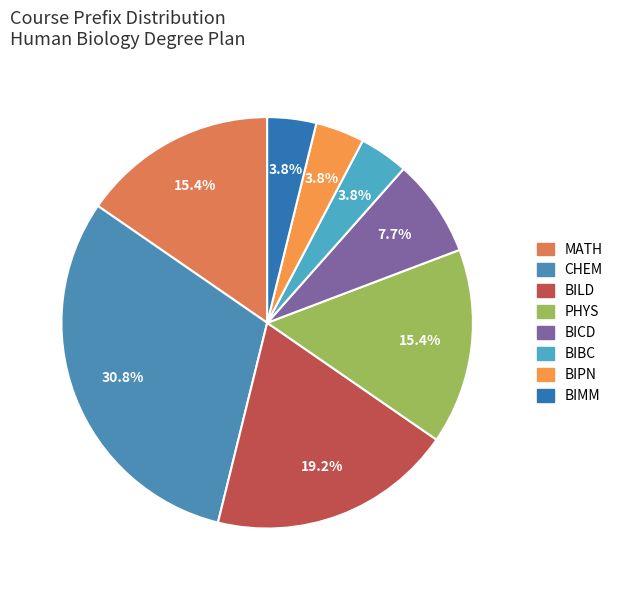

How many segments does this pie chart have?

8